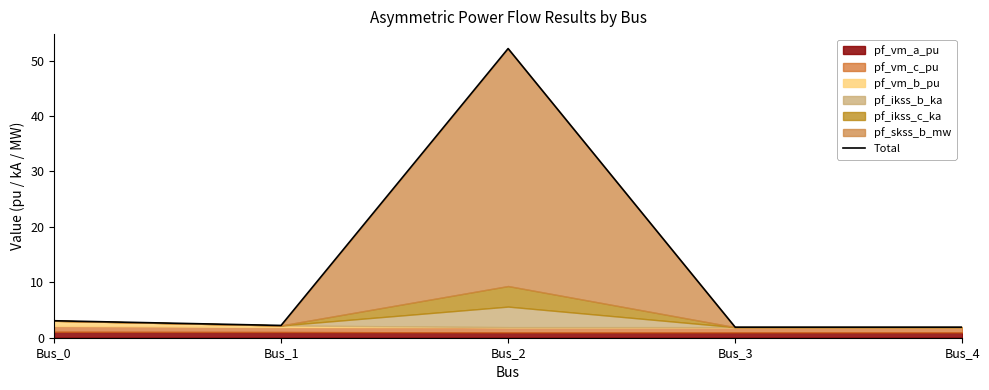

Where is the first local minimum?

Bus_1